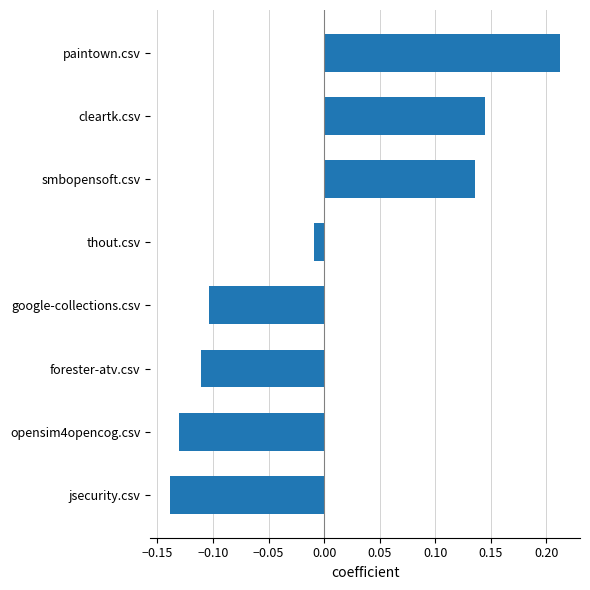

At which category does the chart reach its peak across all series?

paintown.csv